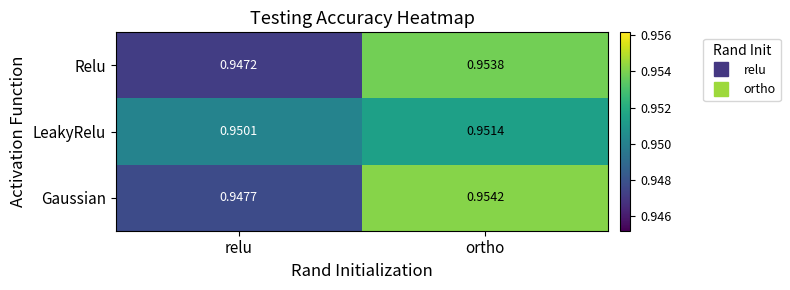

Which series has the largest total across all categories?

Gaussian